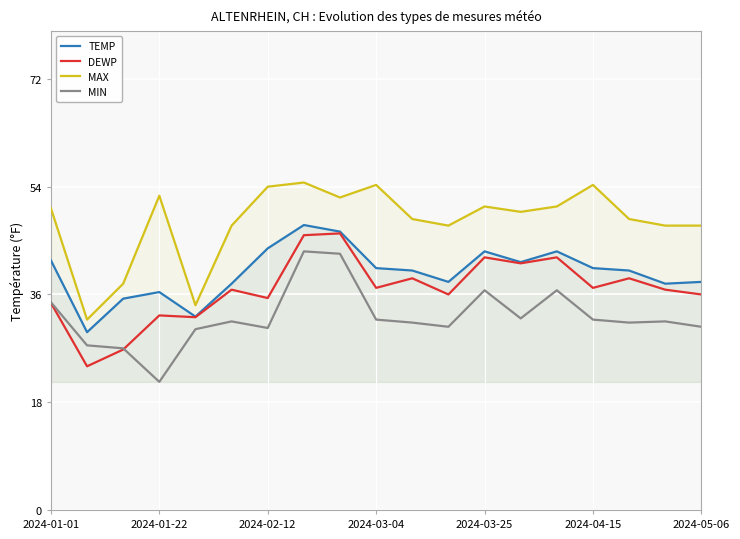

How many lines are shown in the chart?

4